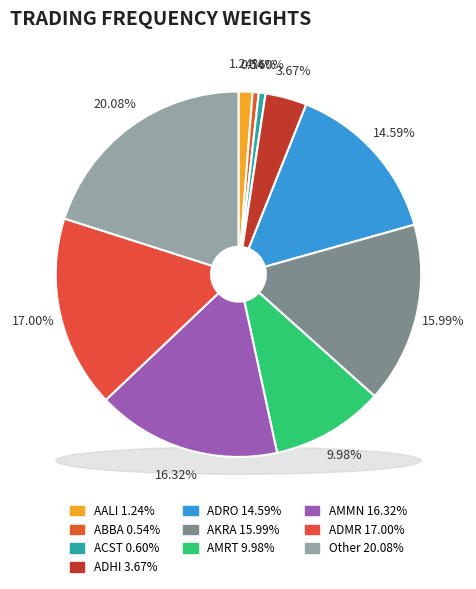

Combined, what portion of the pie is ABBA and ADRO?

15.1%